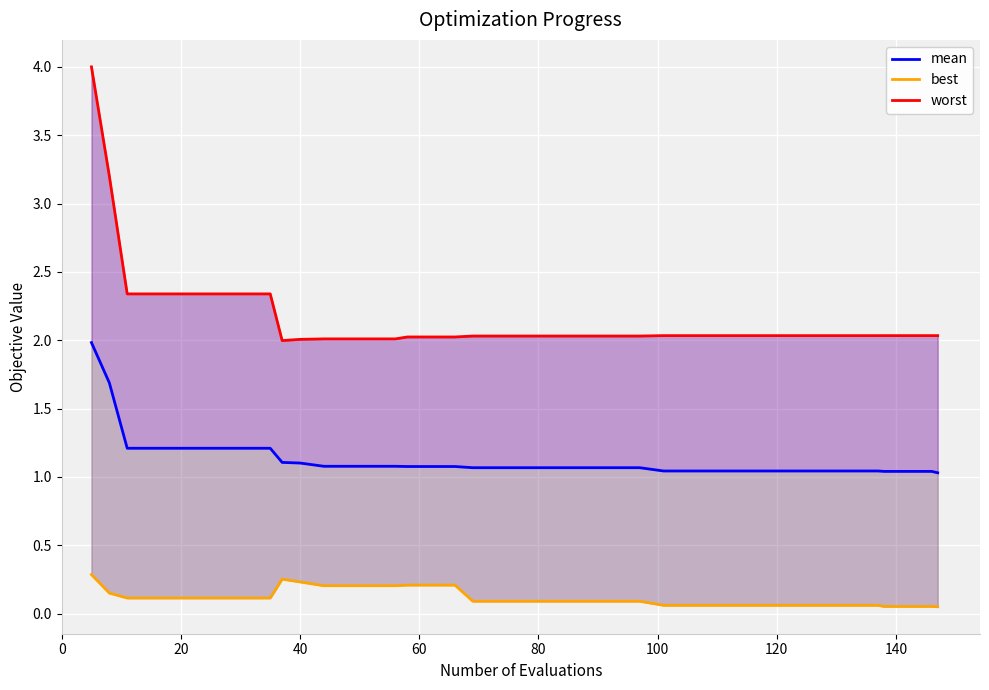

True or false: best and worst intersect in this chart.

False